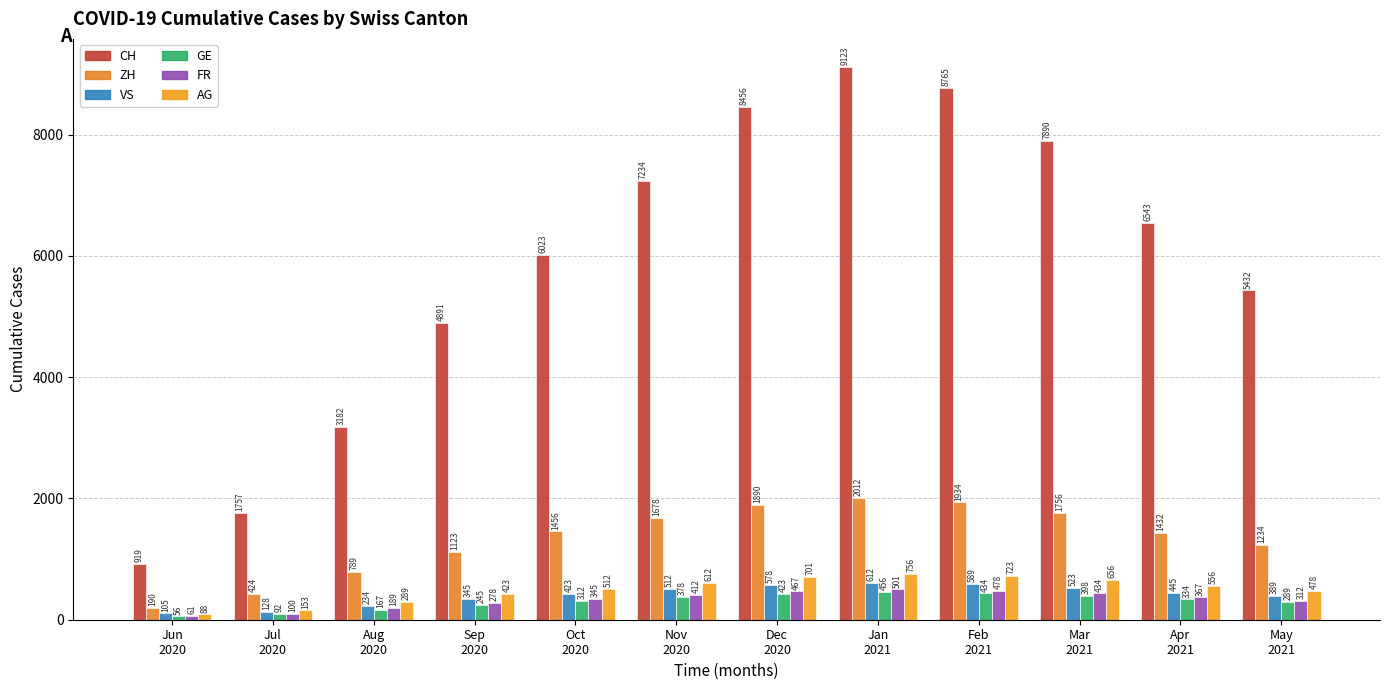

Which series changed the most between Jan
2021 and May
2021?

CH